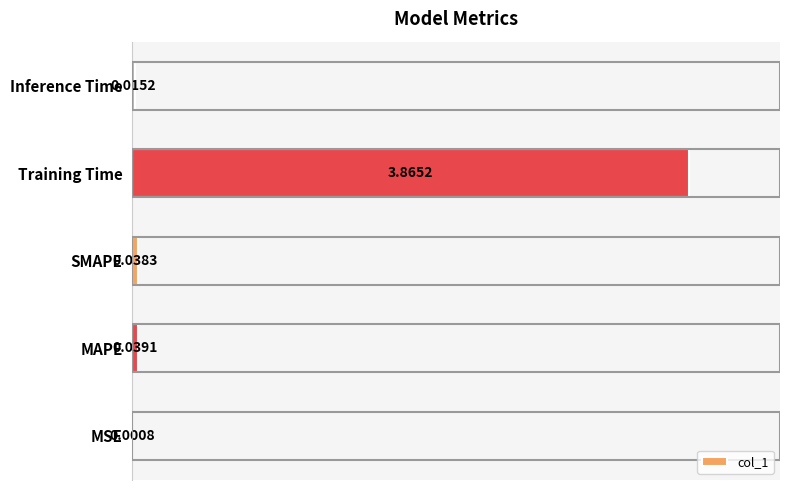

What is the change in value from Training Time to Inference Time?

-3.9